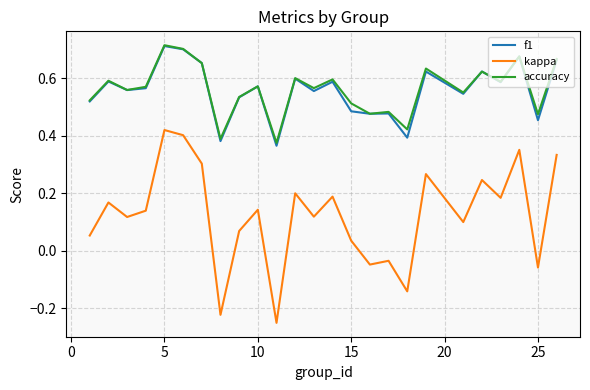

True or false: f1 and kappa intersect in this chart.

False